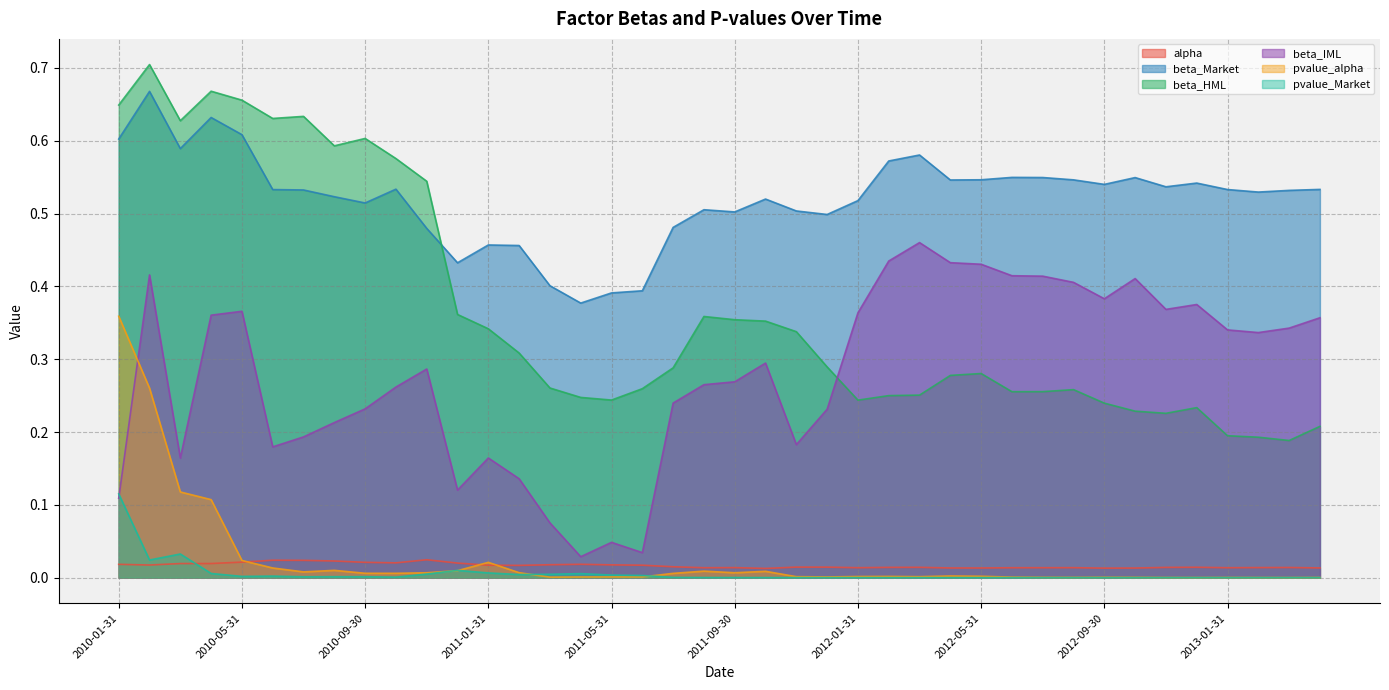

What position from the right is 2013-01-31?

4